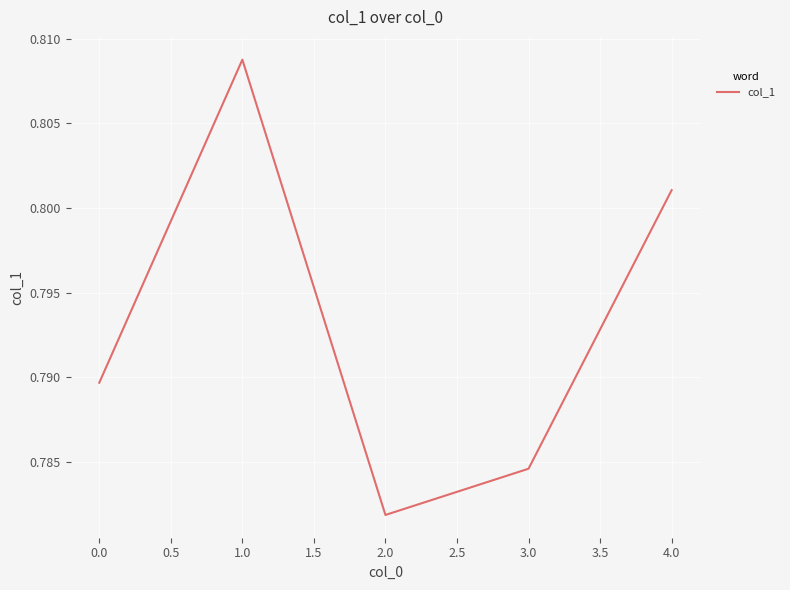

How many categories are shown in the chart?

5